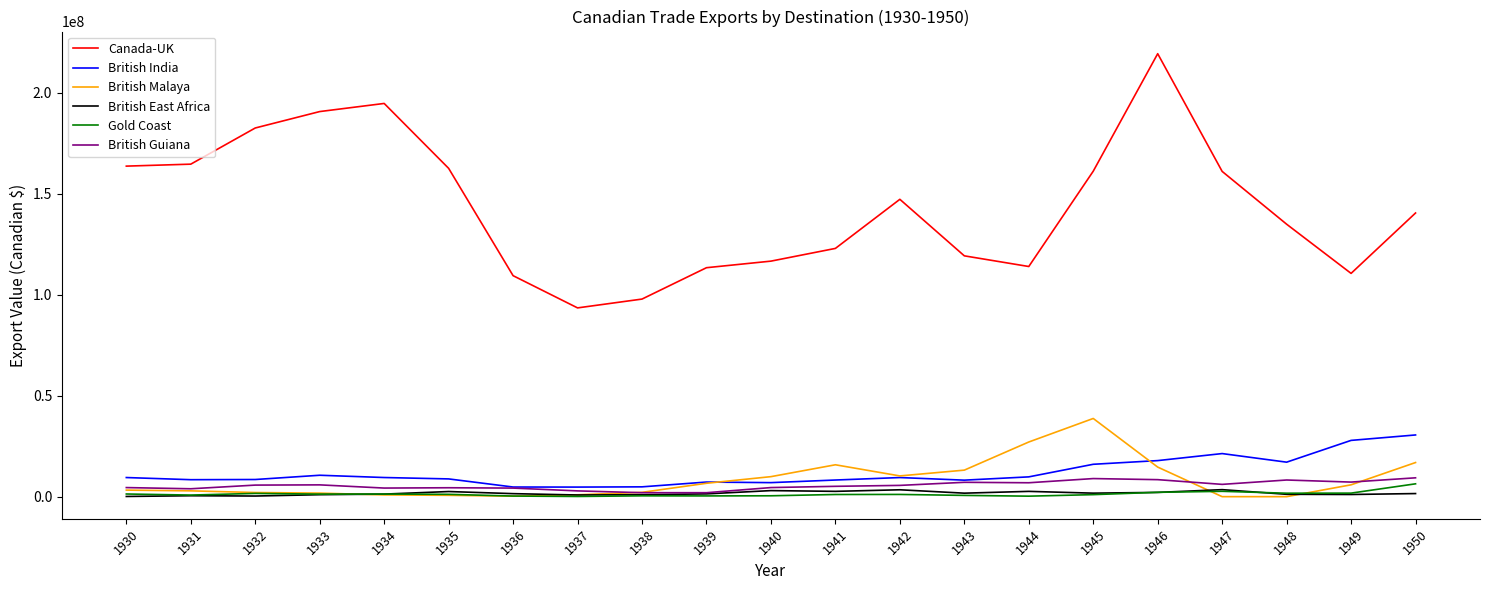

Which series ends up on top after the final intersection of Gold Coast and British Malaya?

British Malaya